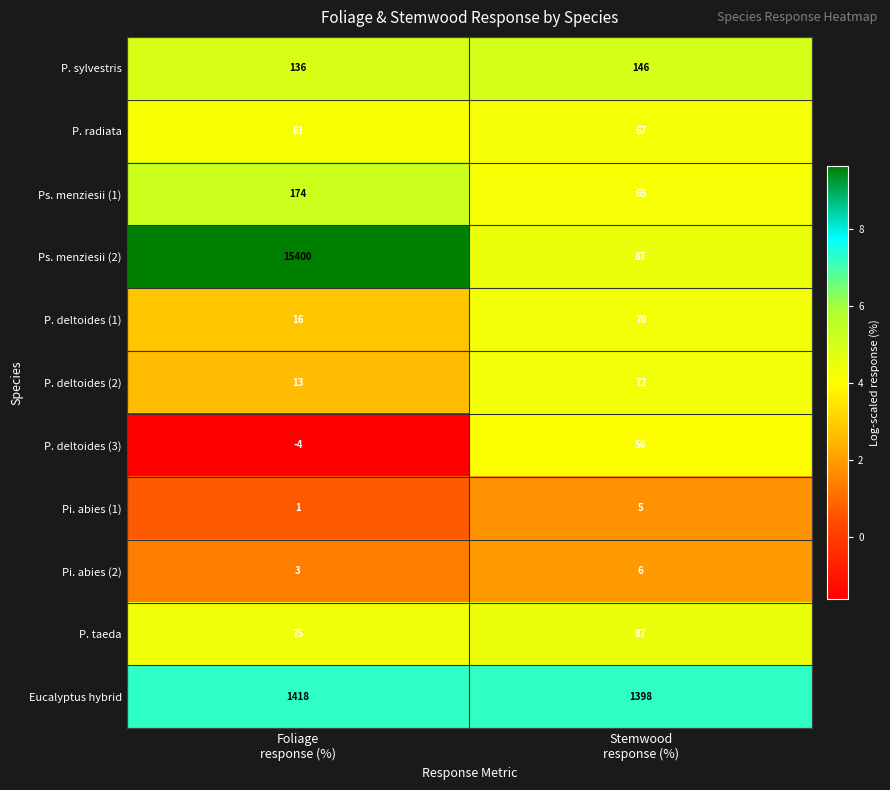

What is the lowest value of the Ps. menziesii (1) series?

65